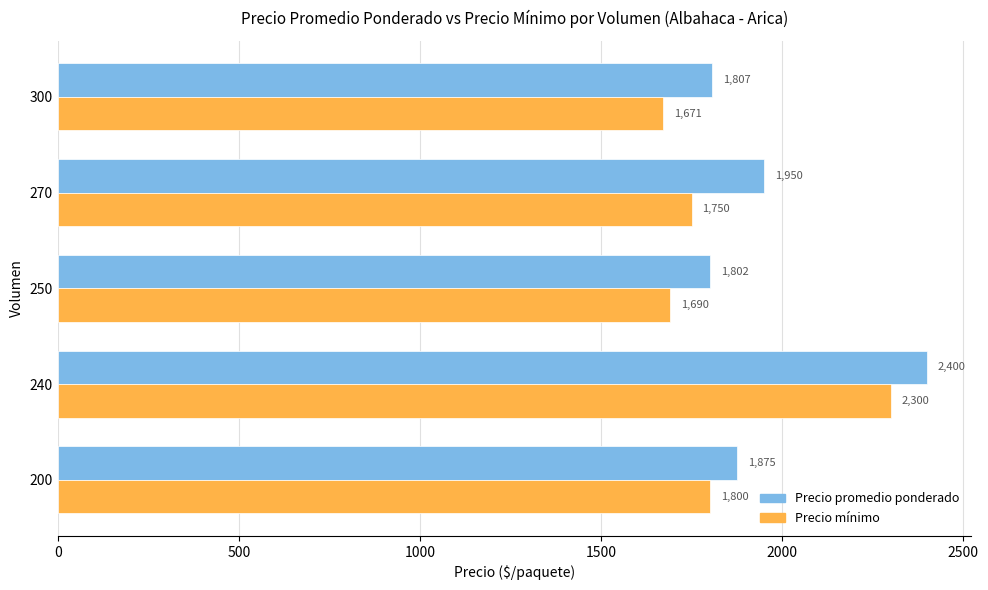

Which series has the largest total across all categories?

Precio promedio ponderado